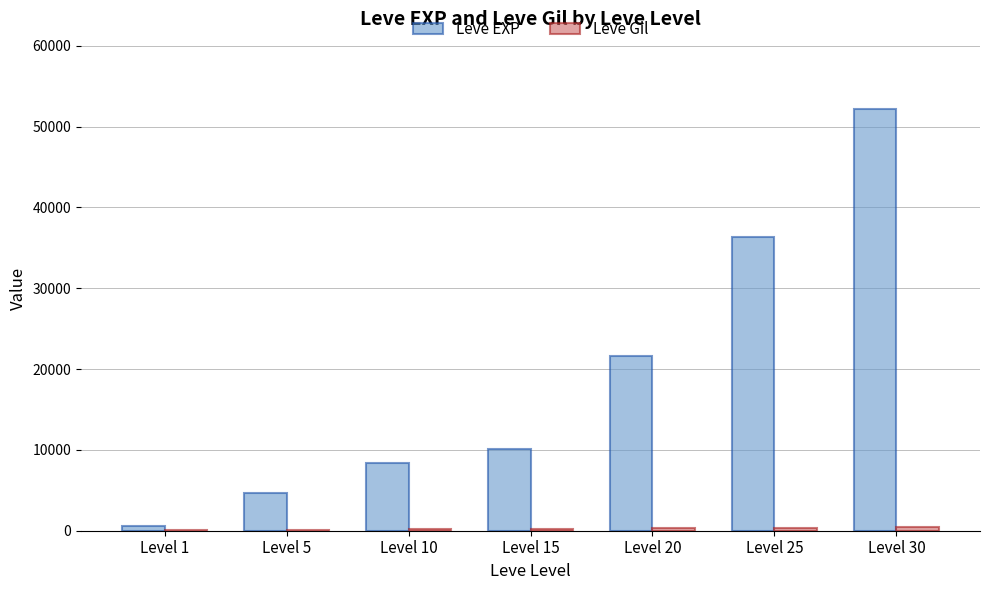

At which label is Leve EXP closest to 26425?

Level 20